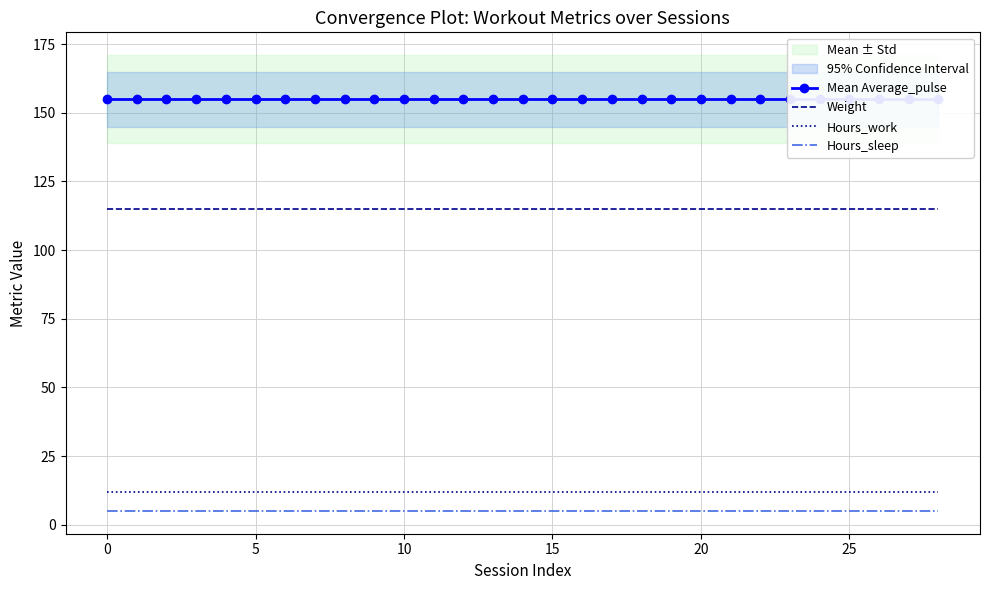

True or false: Hours_work and Hours_sleep intersect in this chart.

False